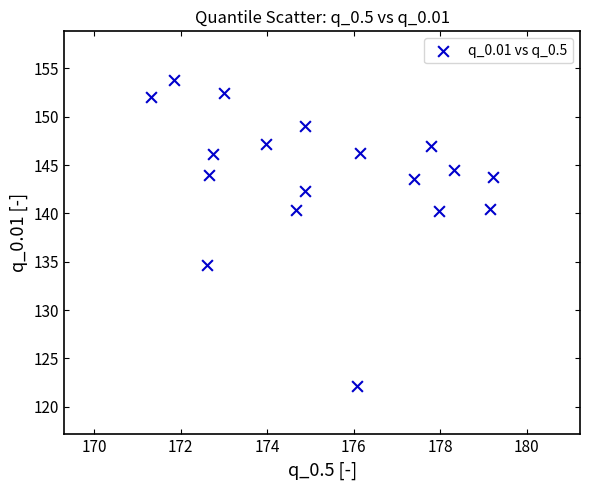

What is the range of Y values (max minus min)?

31.7